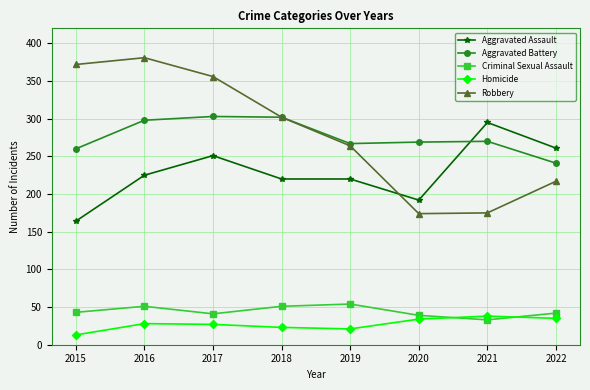

What is the difference between the Robbery values at 2021 and 2022?

42